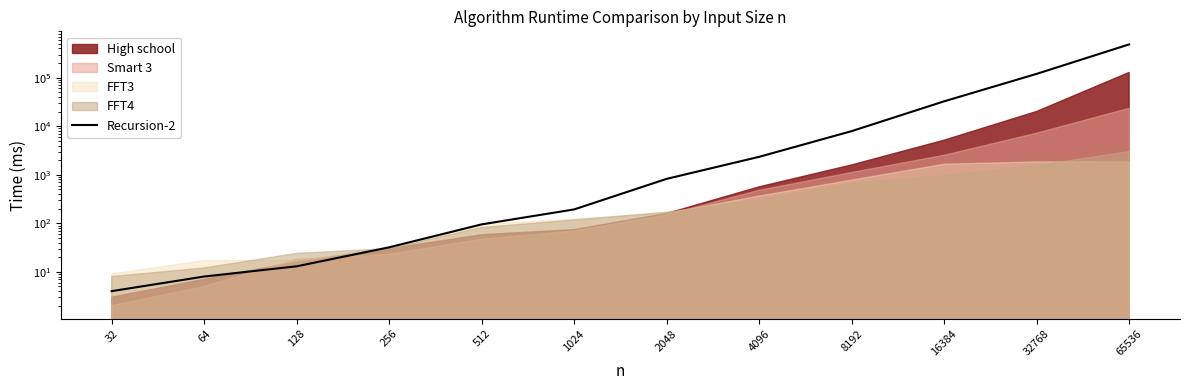

What is the difference between the maximum and minimum values?

484463